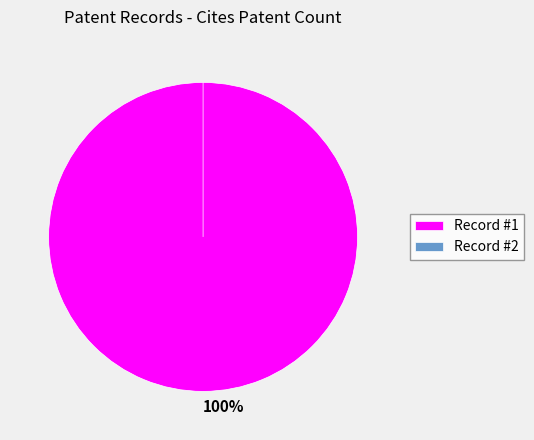

Does 2 account for over 50% of the chart?

No